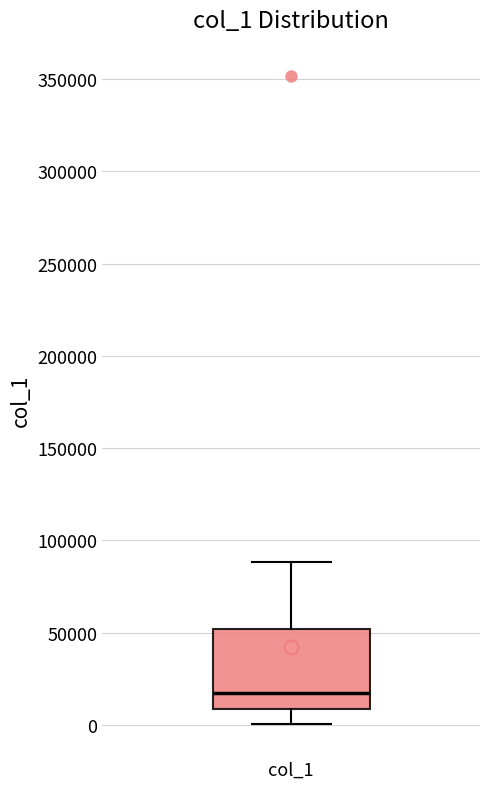

Transcribe this box plot: give where the median line is, the range the box spans, and where the two whiskers end, as read against the y-axis. The values are not printed on the chart, so give them approximately, as read against the axis.

median 15000, box 10000 to 50000, whiskers 0 to 90000